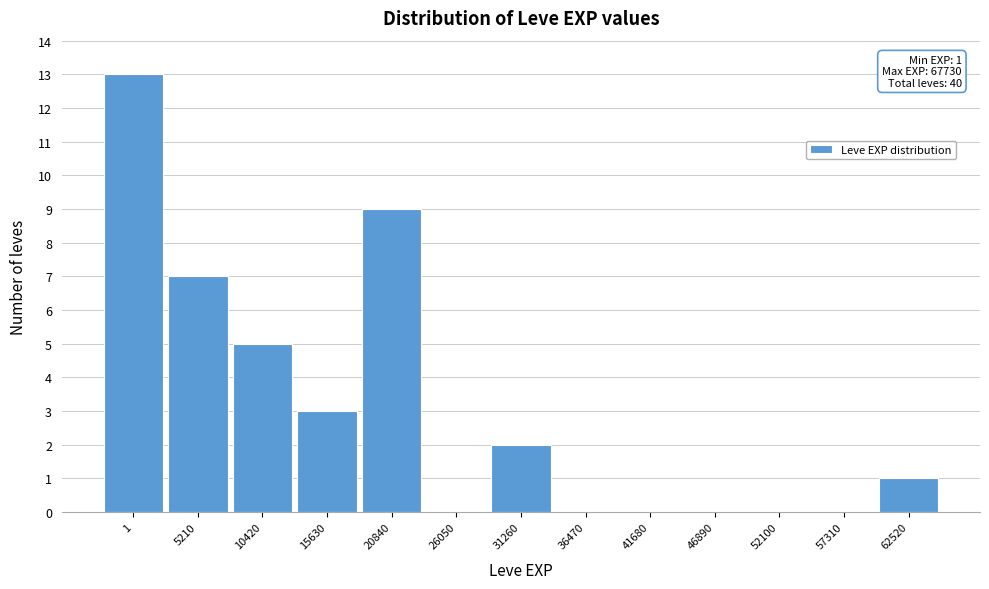

Reading left to right, transcribe all the data shown in this chart.

1=13	5210=7	10420=5	15630=3	20840=9	26050=0	31260=2	36470=0	41680=0	46890=0	52100=0	57310=0	62520=1